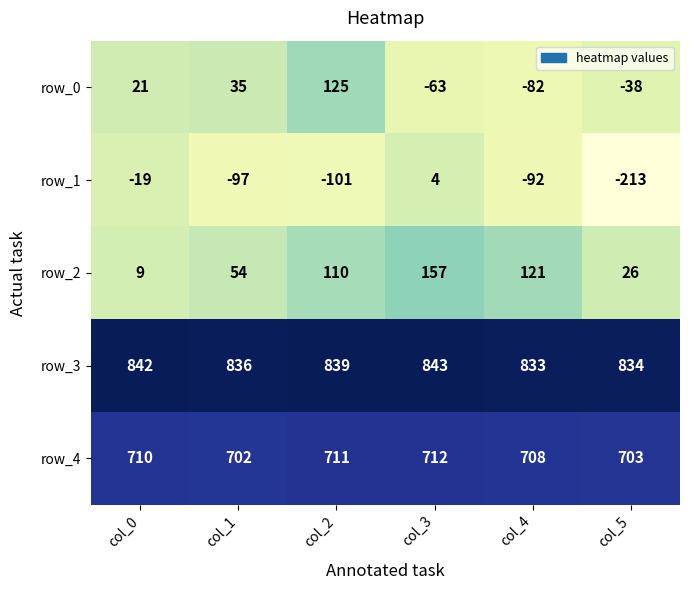

What is the smallest value displayed?

-213